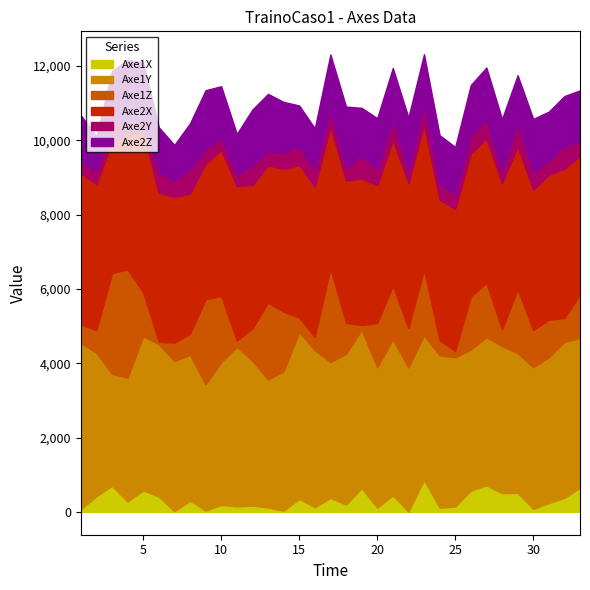

What are all the series names shown in the legend?

Axe1X, Axe1Y, Axe1Z, Axe2X, Axe2Y, Axe2Z